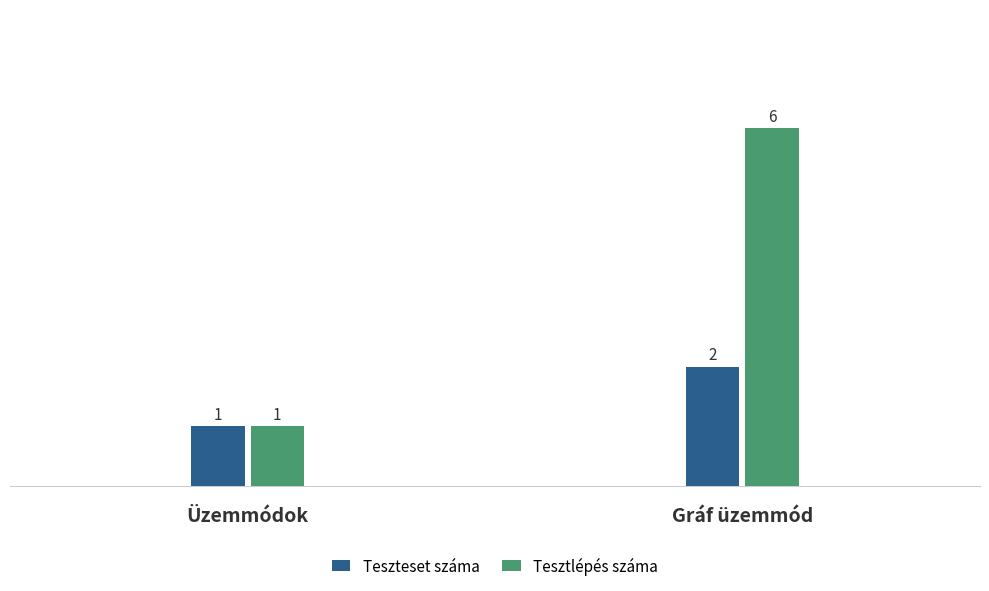

The value of Teszteset száma at Gráf üzemmód is 3. True or false?

False